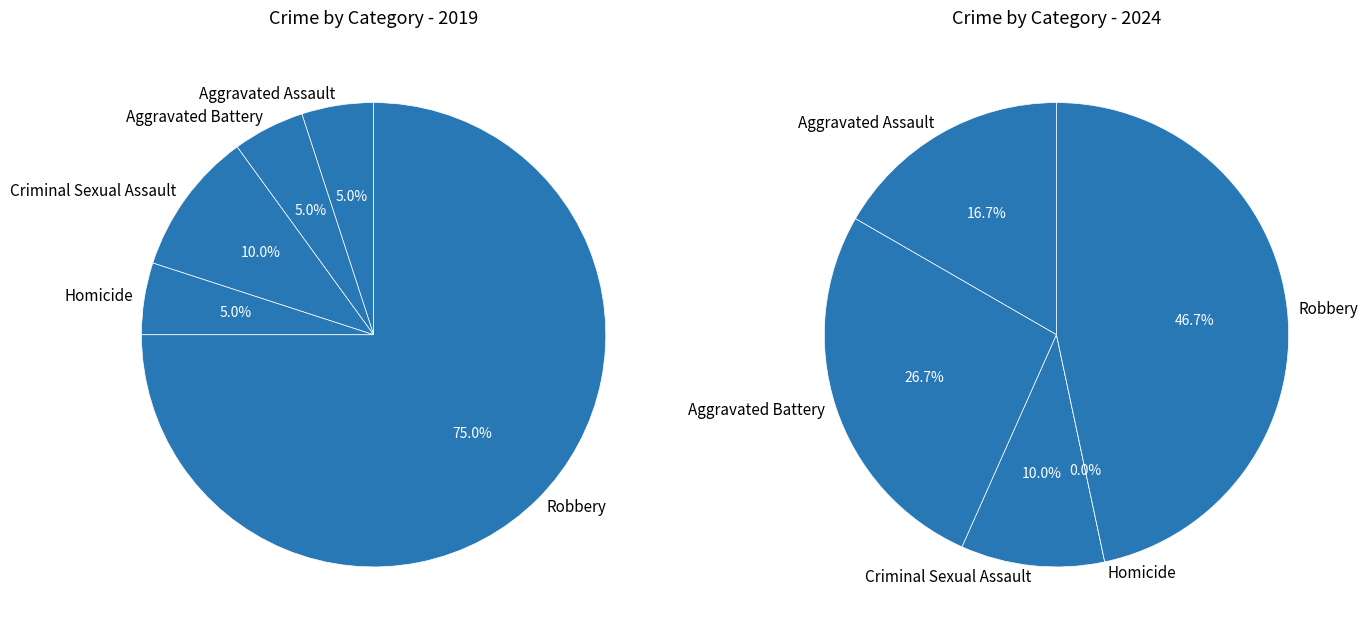

True or false: 2 accounts for 1% of the total.

False